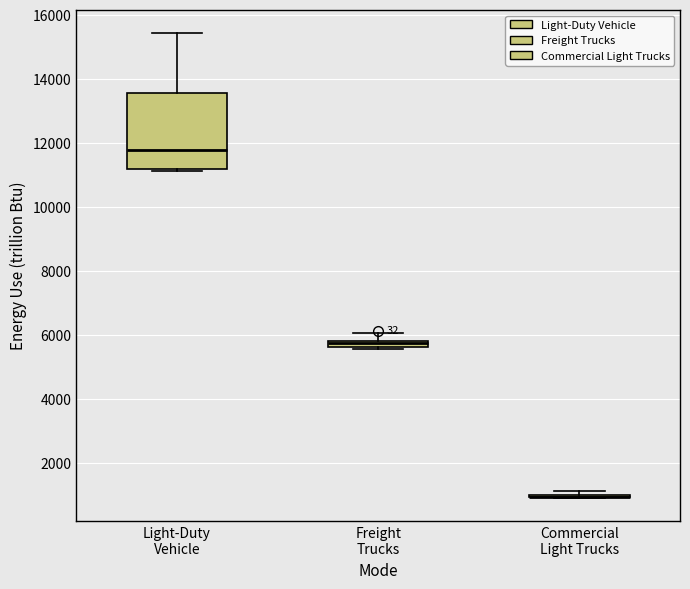

Where does the upper whisker of the box for Freight Trucks end on the y-axis? The values are not printed on the chart, so give them approximately, as read against the axis.

6000